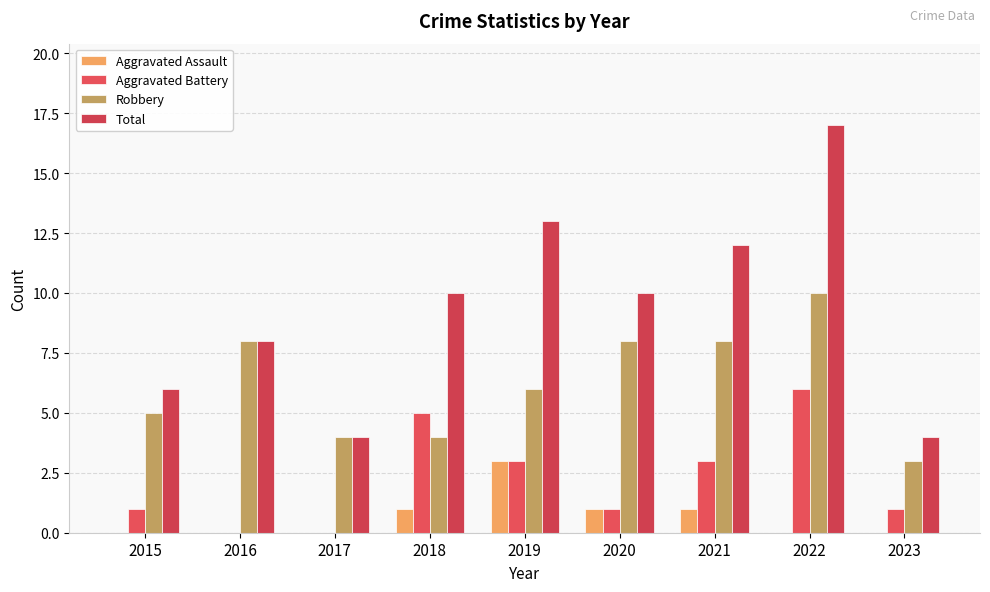

Count the number of categories in the chart.

9